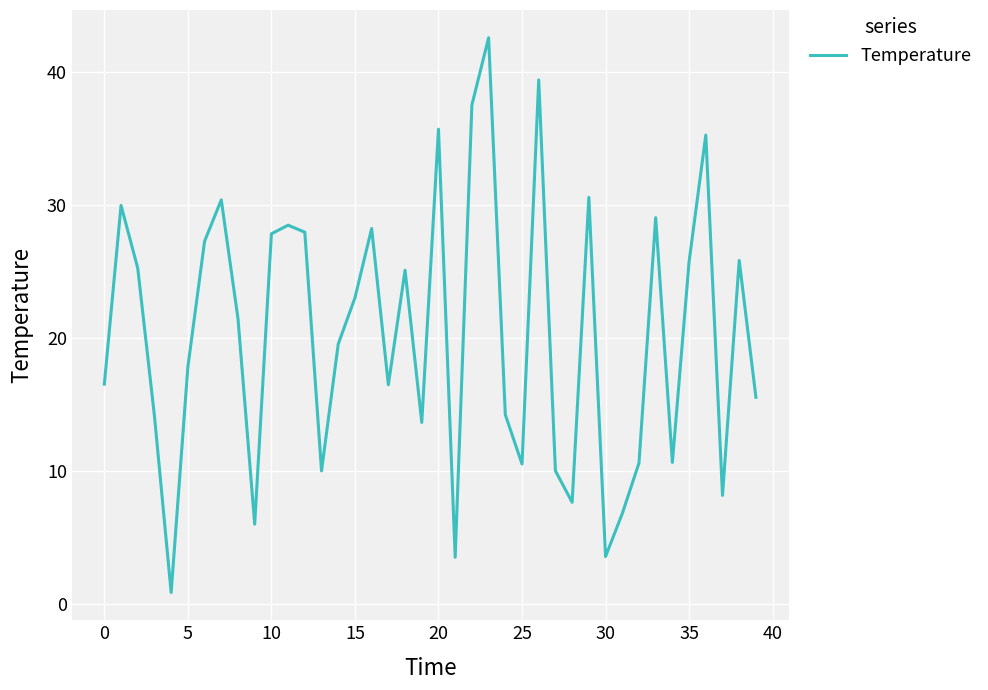

What is the sum of all values?

812.9